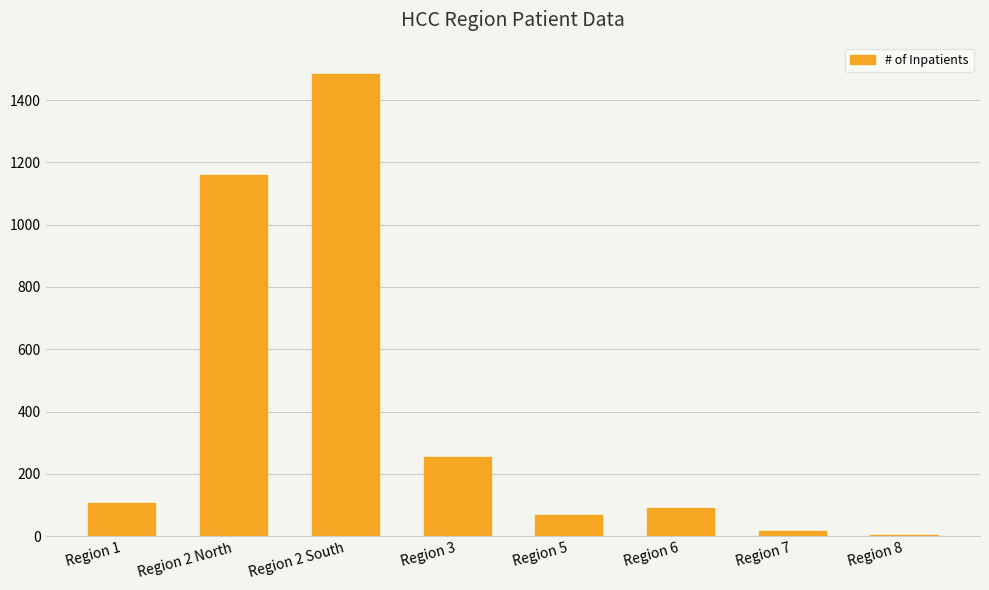

Which has a higher value, Region 5 or Region 2 North?

Region 2 North